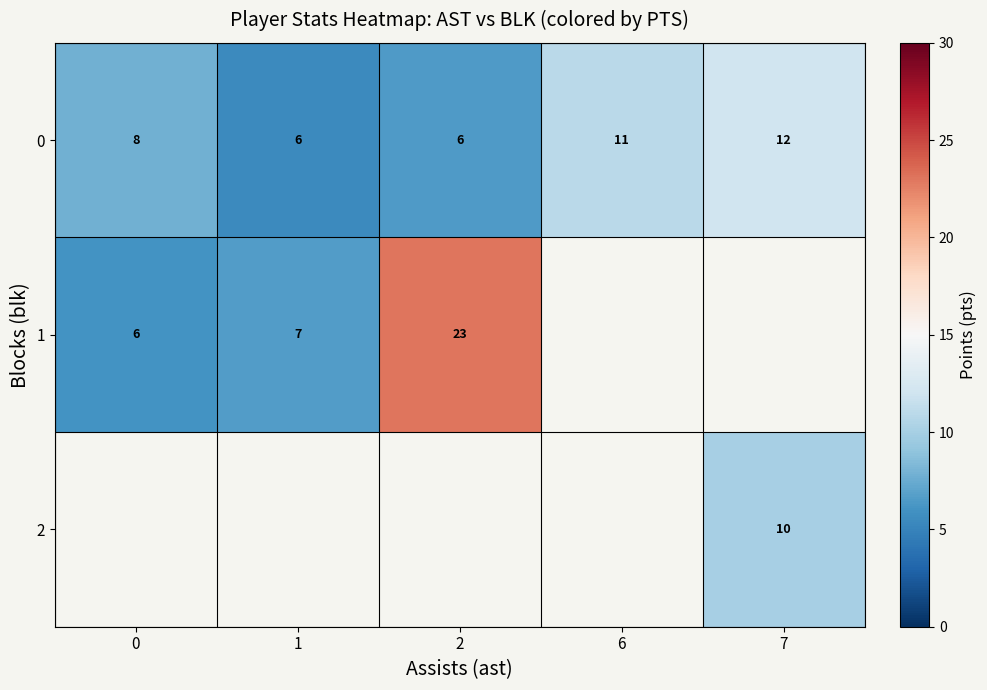

Is the value of 0 at 6 greater than the value of 1 at 7?

No